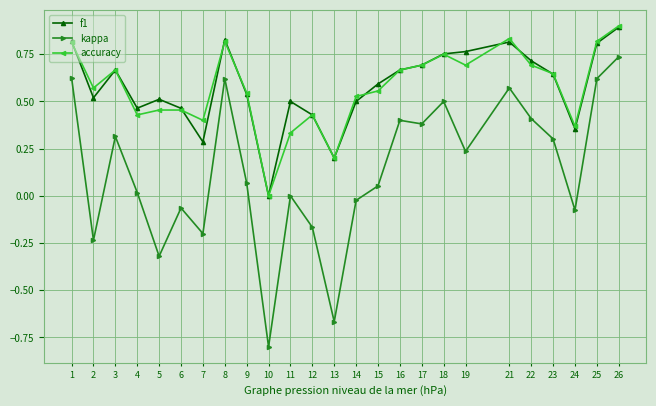

What is the total value across all series at 25?

2.2